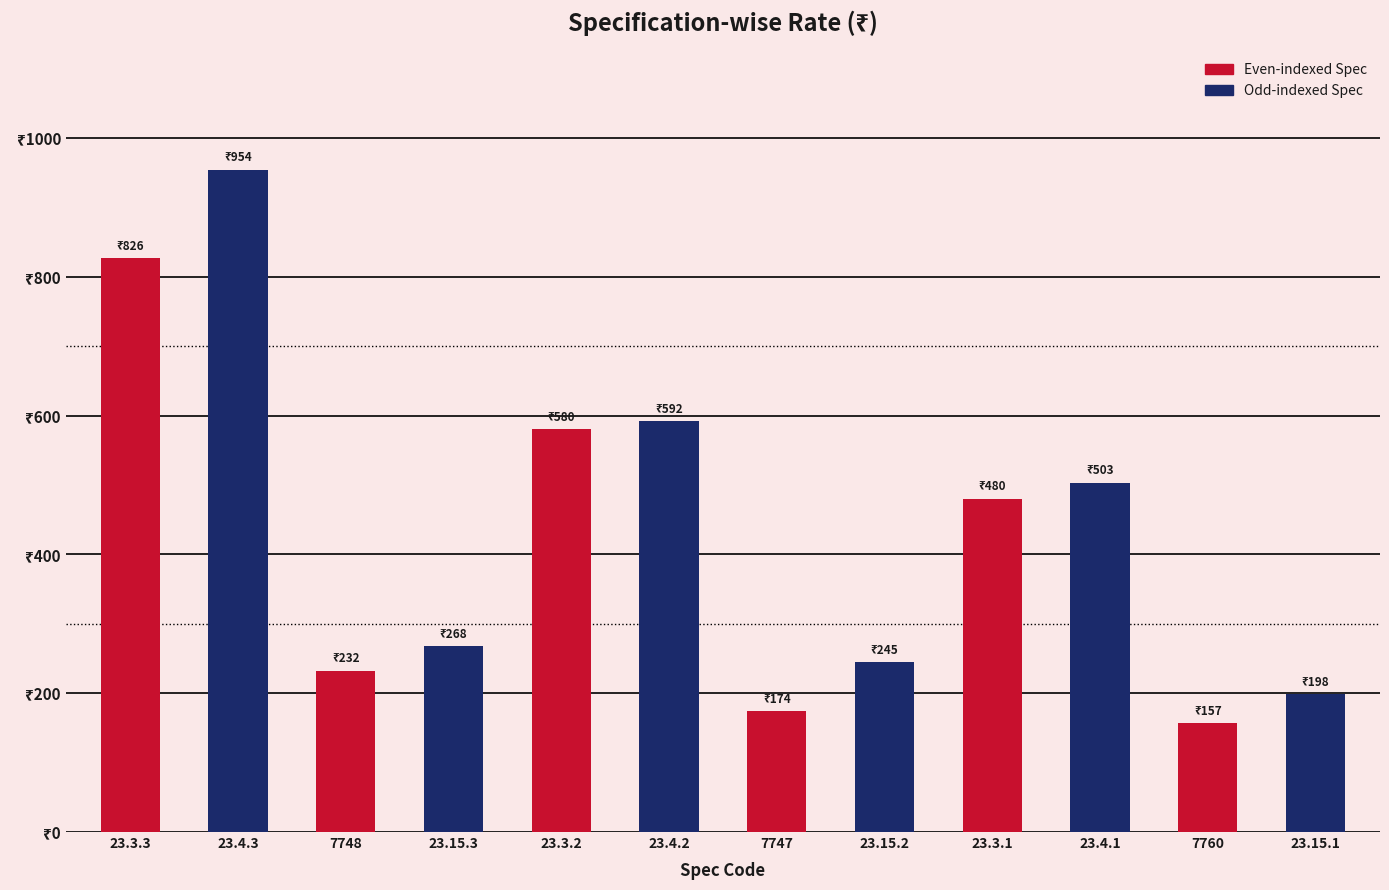

At which category does the chart reach its peak across all series?

23.4.3